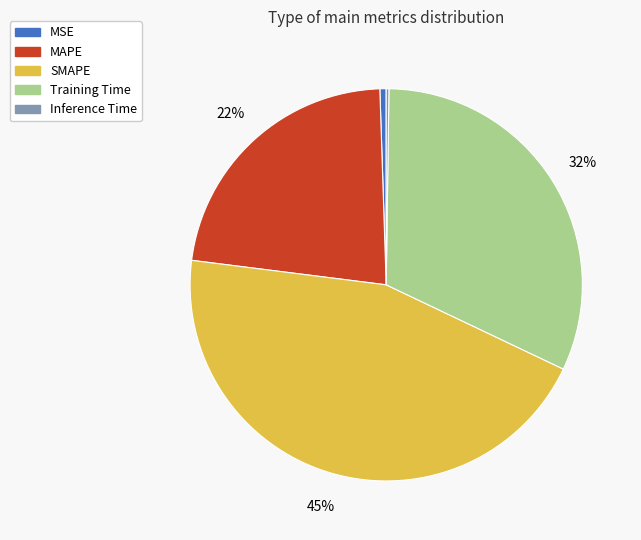

What percentage is the MAPE slice, to the nearest percent?

22%